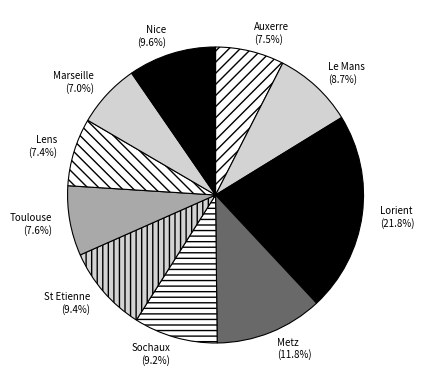

Combined, do Auxerre and Sochaux account for over 50%?

No